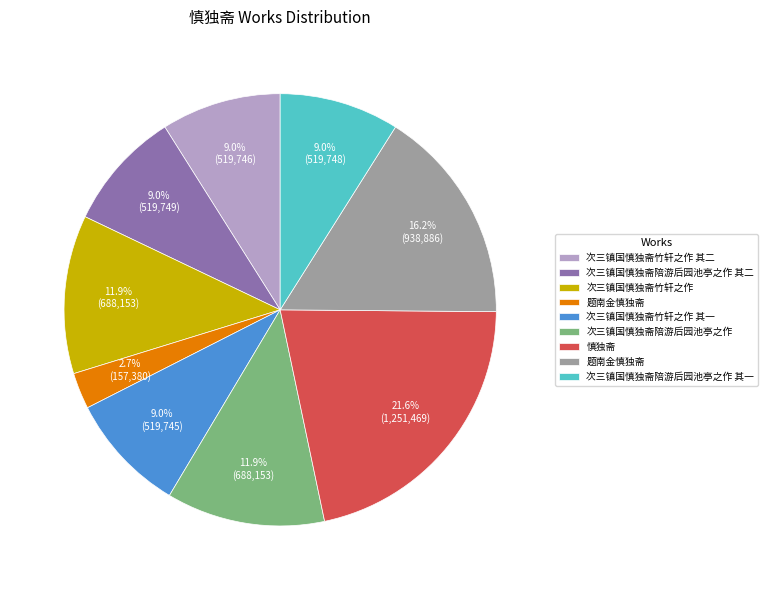

Does any single category account for the majority?

No